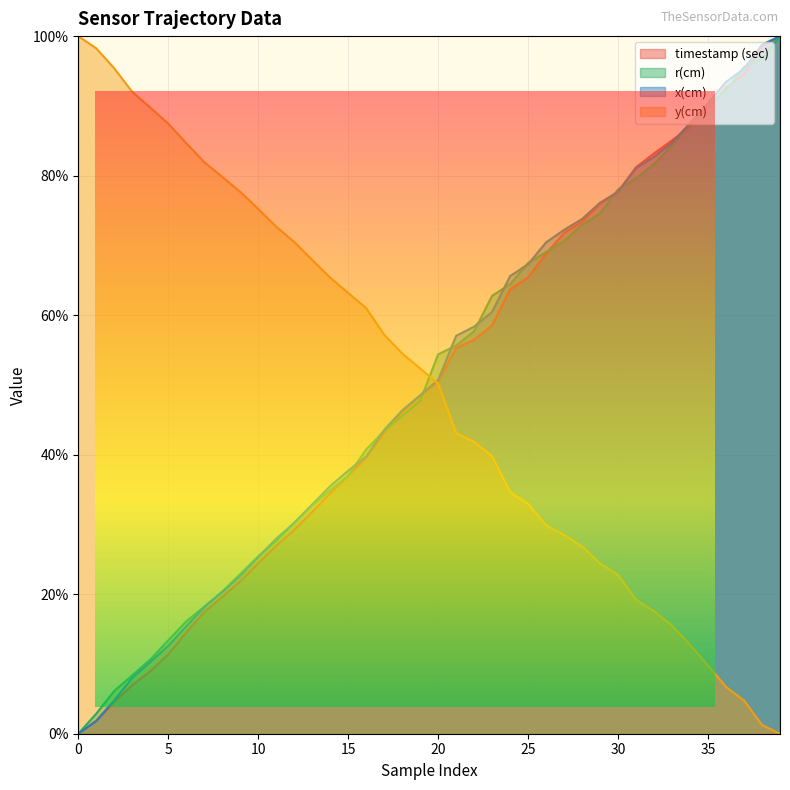

How many values in y(cm) are above zero?

39